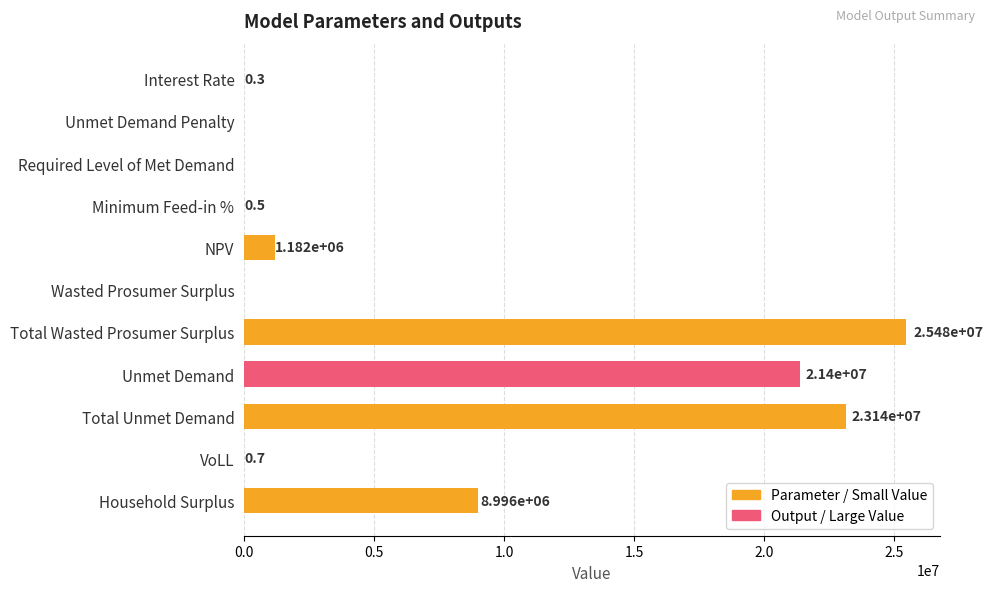

What is the sum of all values?

80196823.5